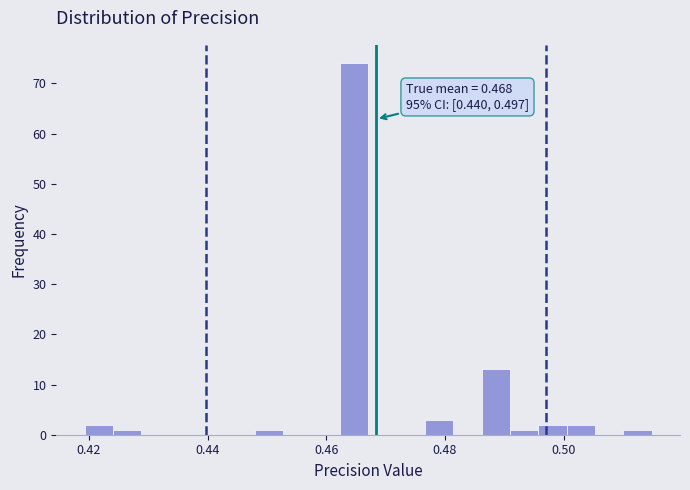

Around what value on the x-axis is the tallest bar? Give the approximate position of its centre, as read against the axis.

0.464